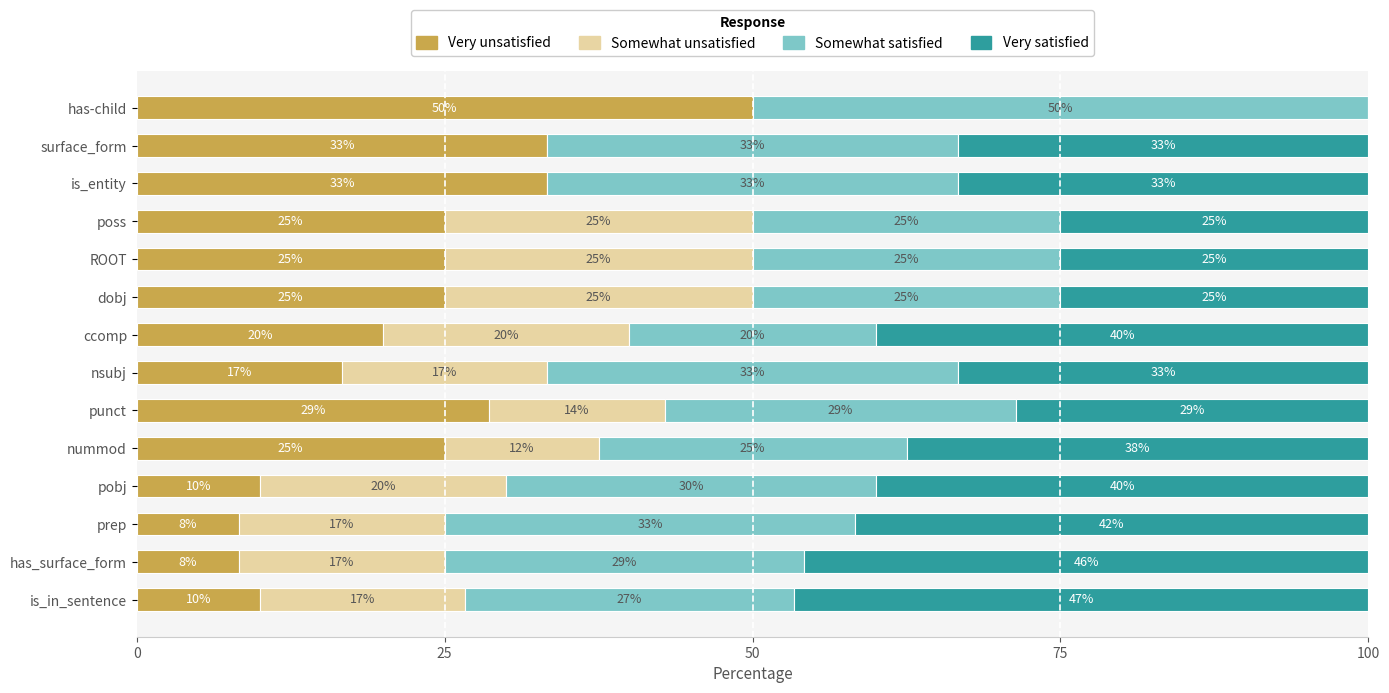

Which category has the highest value in the Very unsatisfied series?

has-child